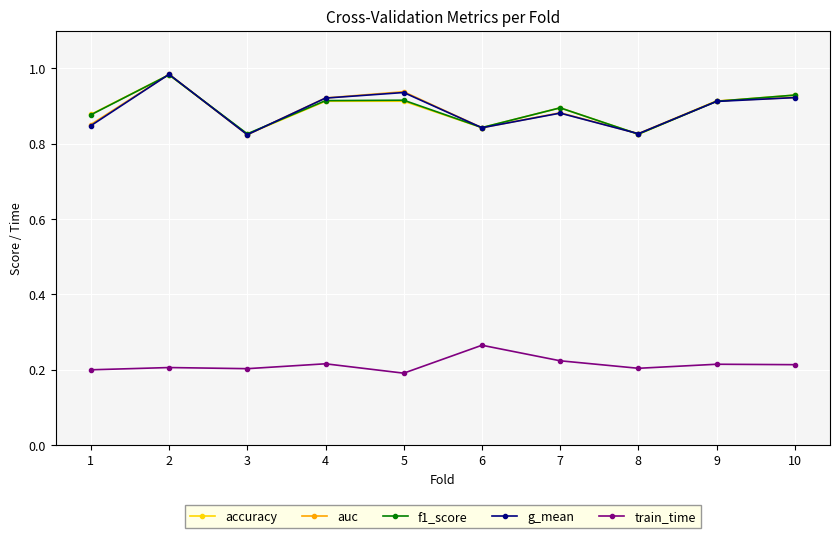

Count the number of data series in this chart.

5